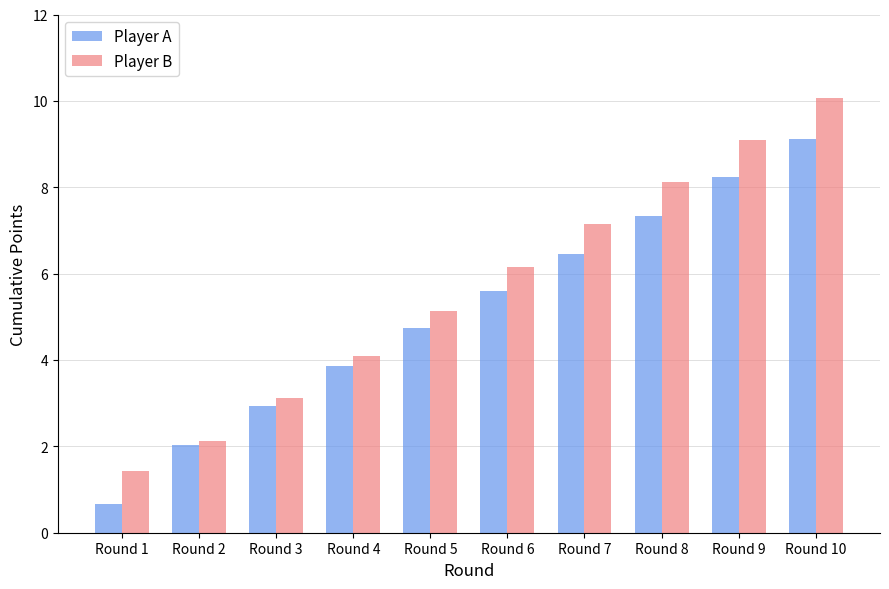

List the series in order of their overall mean, lowest first.

Player A, Player B